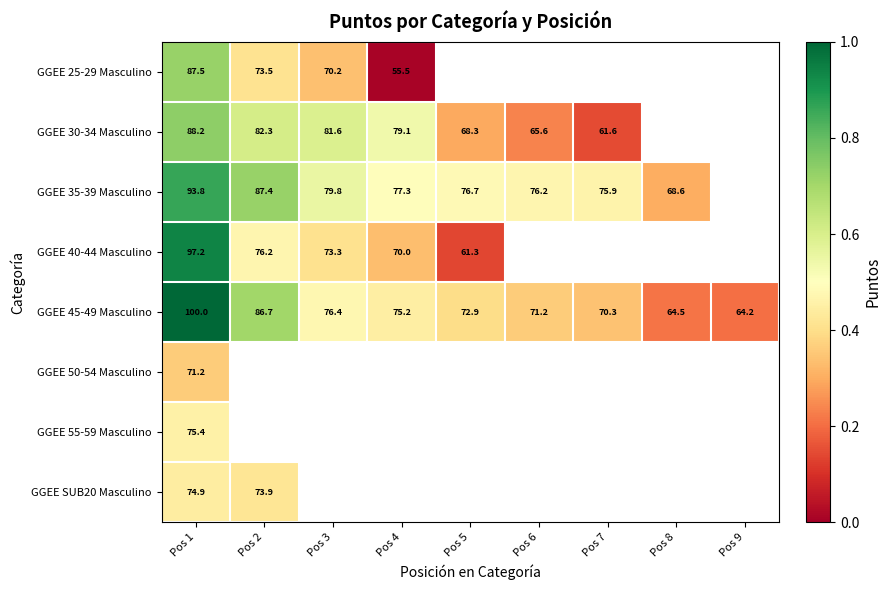

What is the difference between the GGEE 45-49 Masculino values at Pos 7 and Pos 6?

0.9